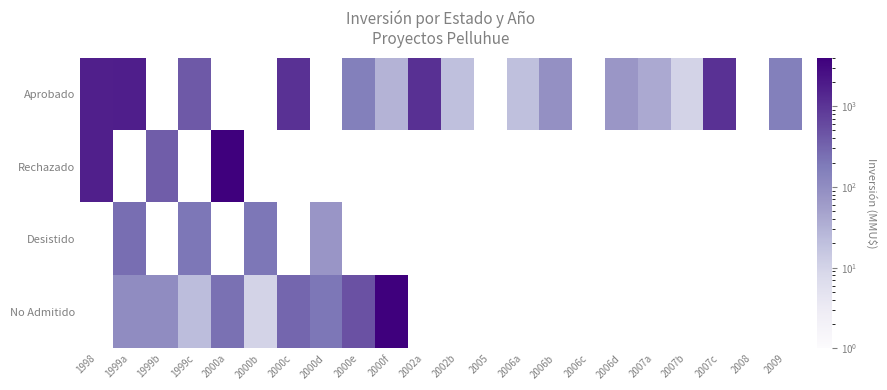

True or false: Desistido has a value of 200.0 at 1999c.

True